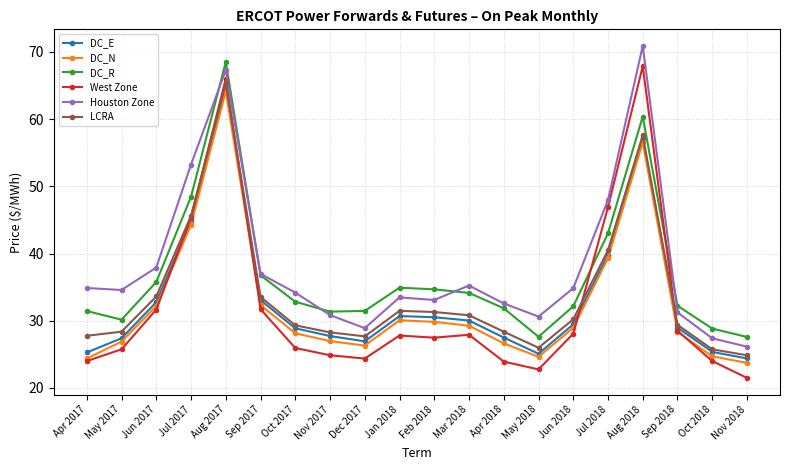

Which series has the largest range (max minus min)?

West Zone